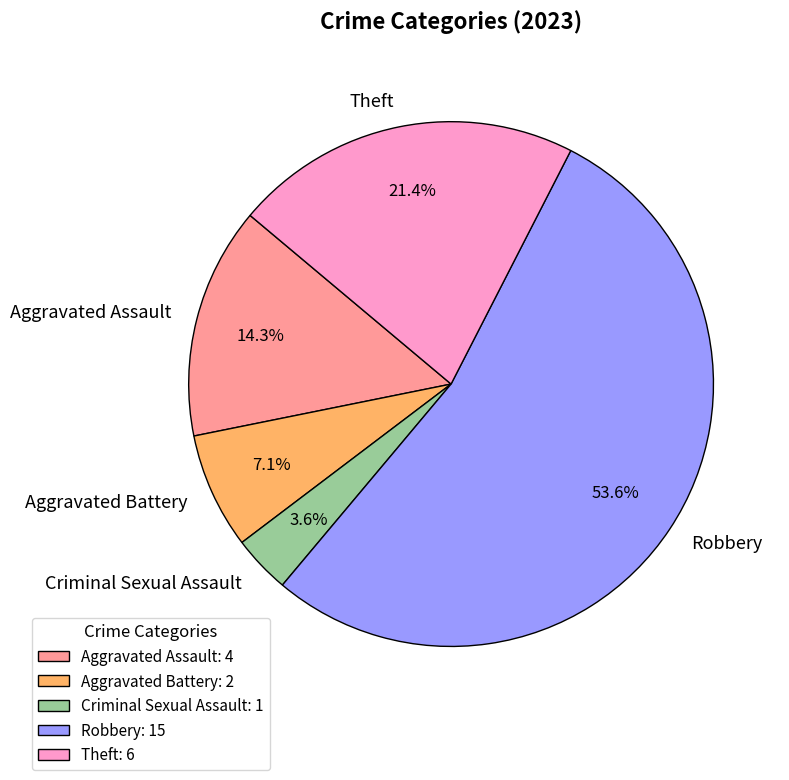

To the nearest percent, what is the difference between the largest and smallest slice percentages?

50%